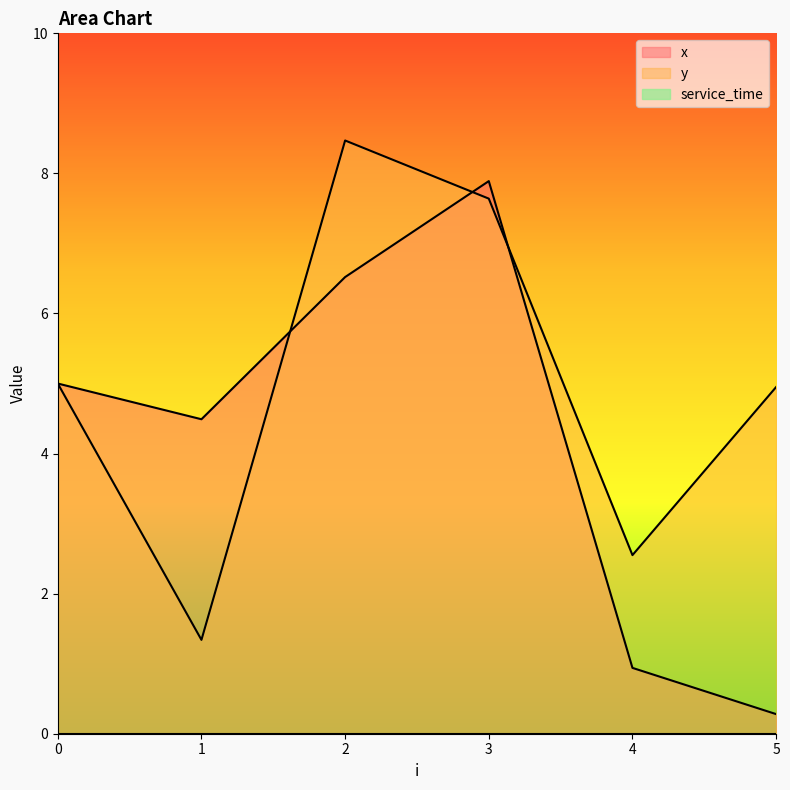

Does the chart have visible grid lines?

No